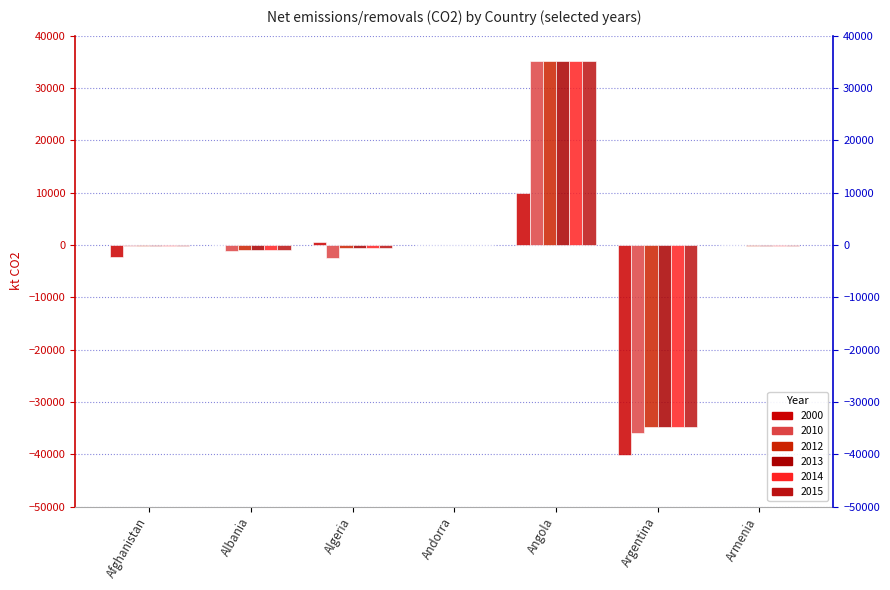

What is the lowest value of the 2010 series?

-35904.1